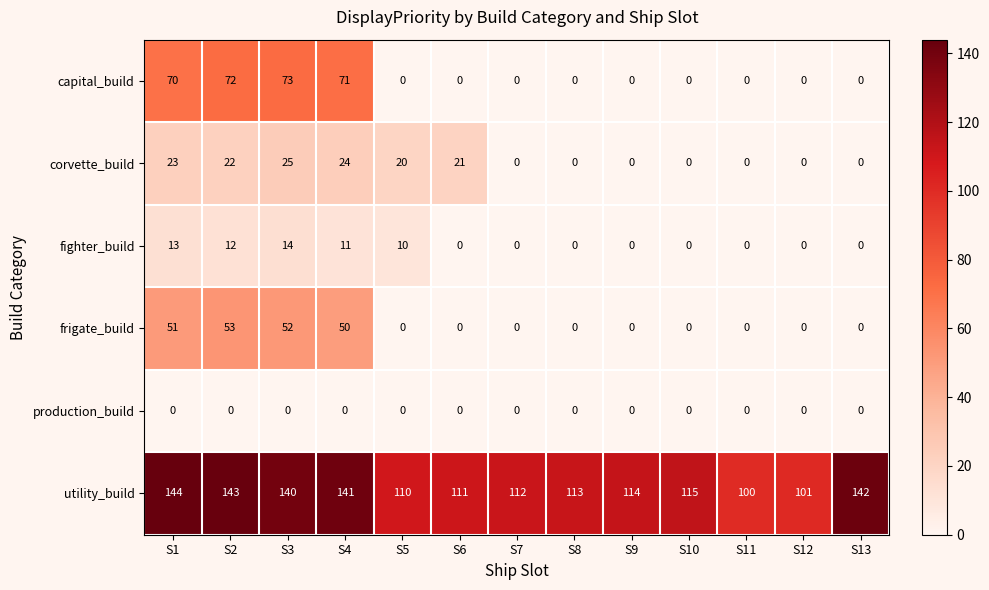

How many categories are shown in the chart?

13